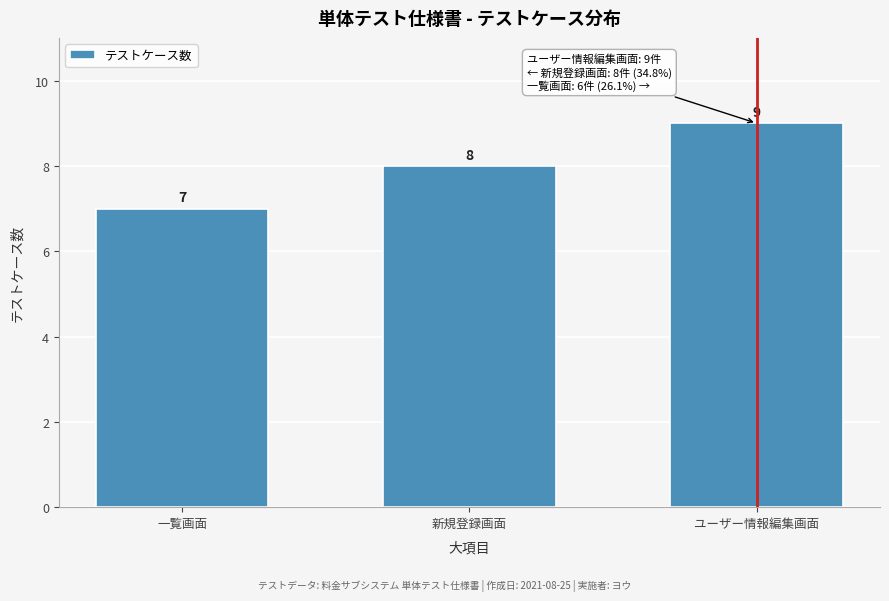

Reading left to right, list all the values displayed in this chart.

7	8	9